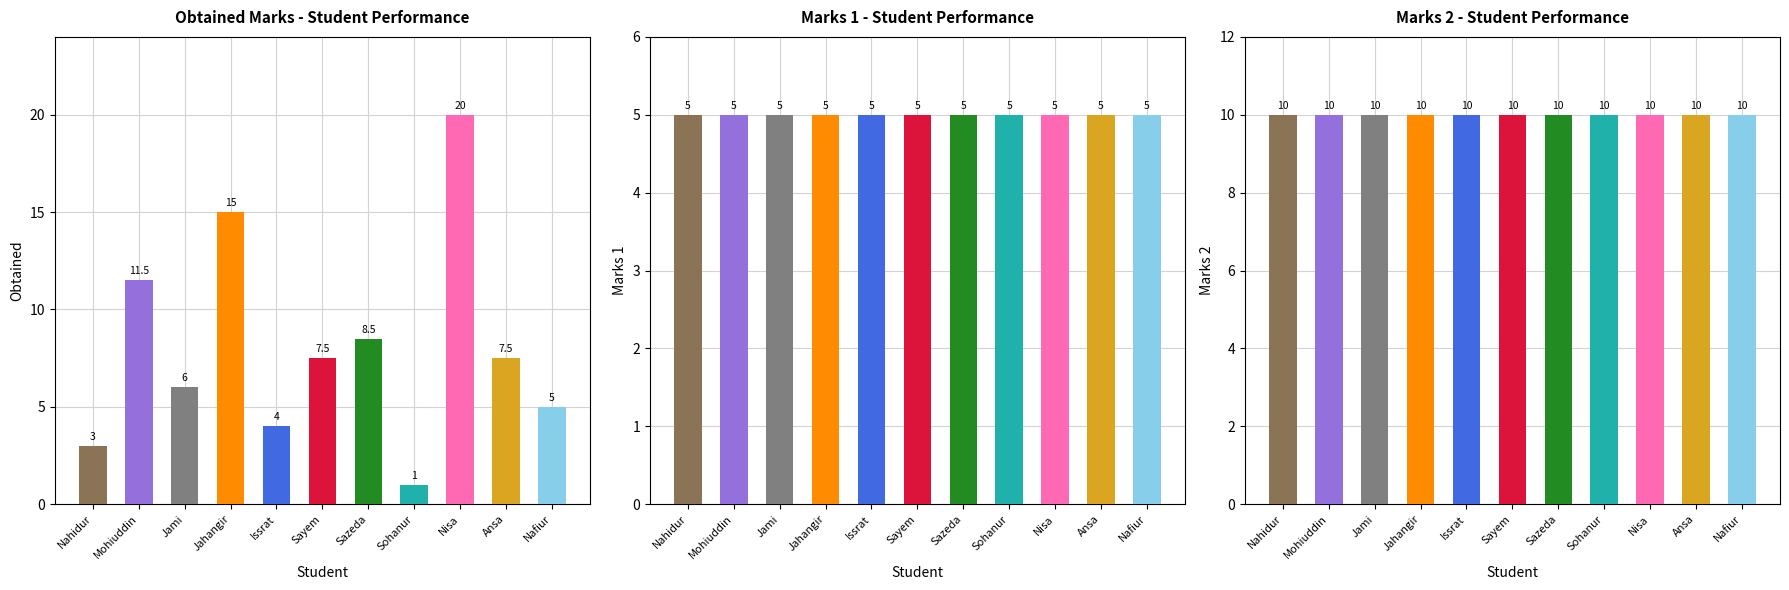

What is the value of the Marks 2 bar at the 1st from the left?

10.0